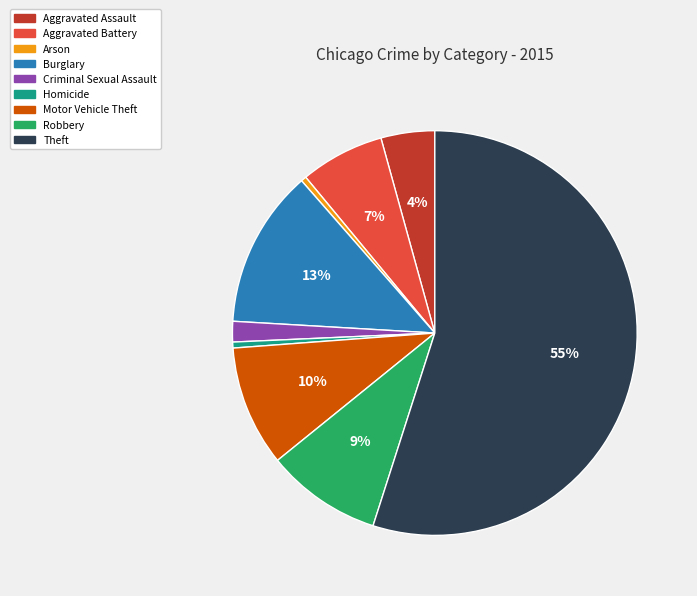

How many segments does this pie chart have?

9